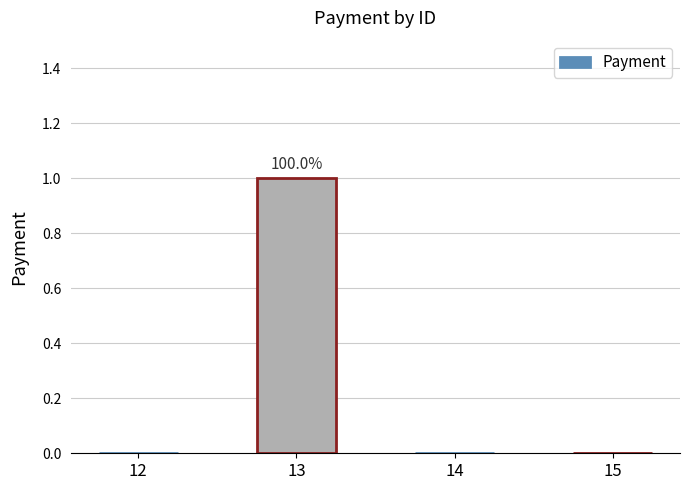

At which category does the chart reach its peak across all series?

13